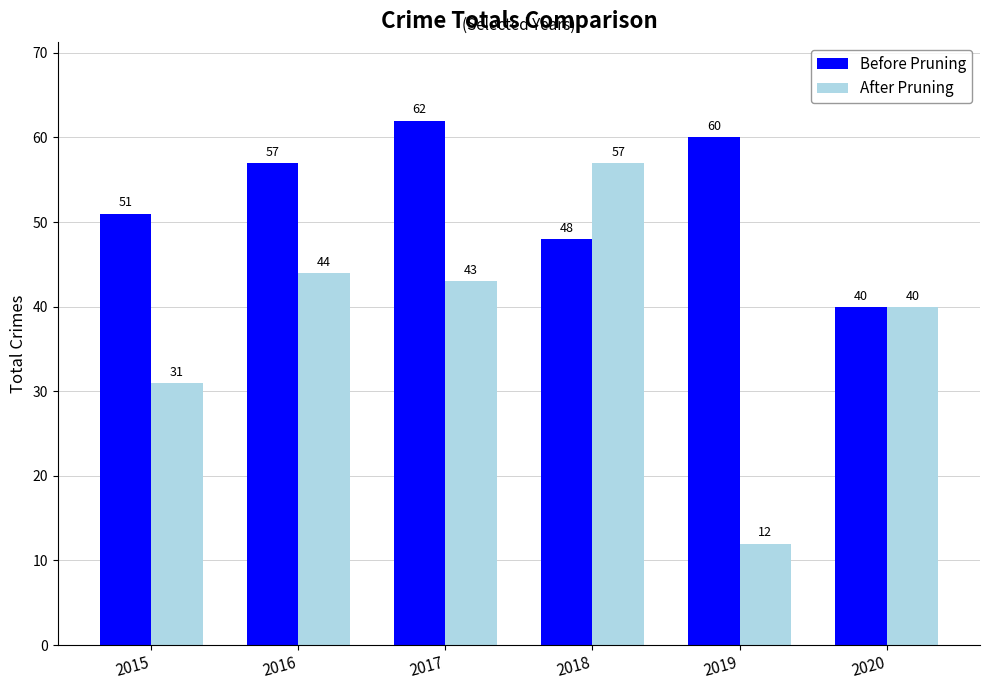

Reading left to right, transcribe all the data shown in this chart.

Before Pruning: 2015=51	2016=57	2017=62	2018=48	2019=60	2020=40
After Pruning: 2015=31	2016=44	2017=43	2018=57	2019=12	2020=40